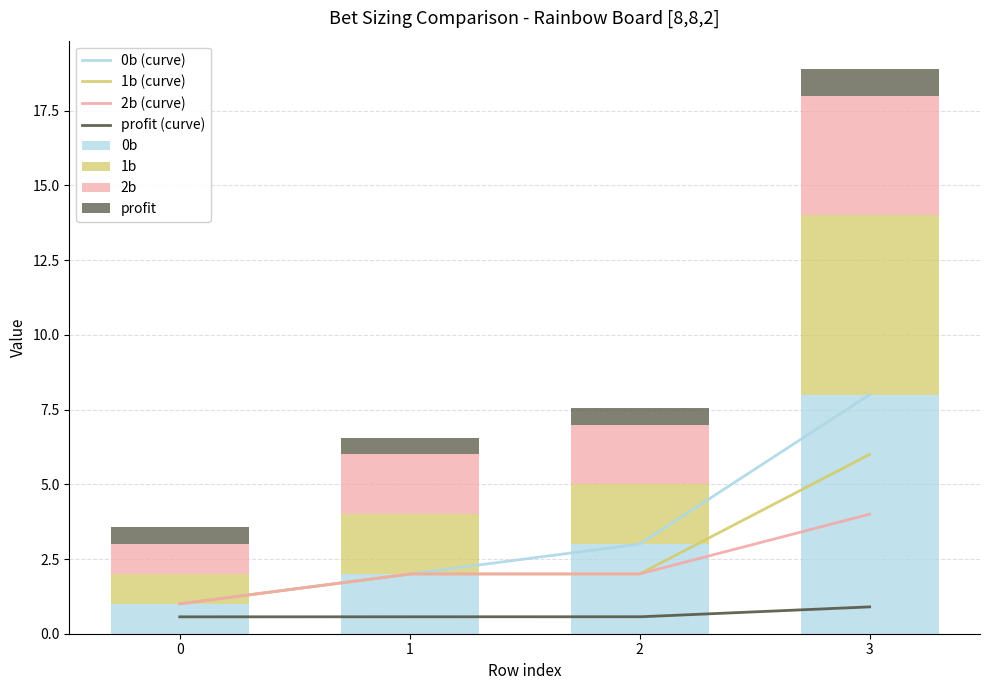

At which category is the sum across all series the highest?

3